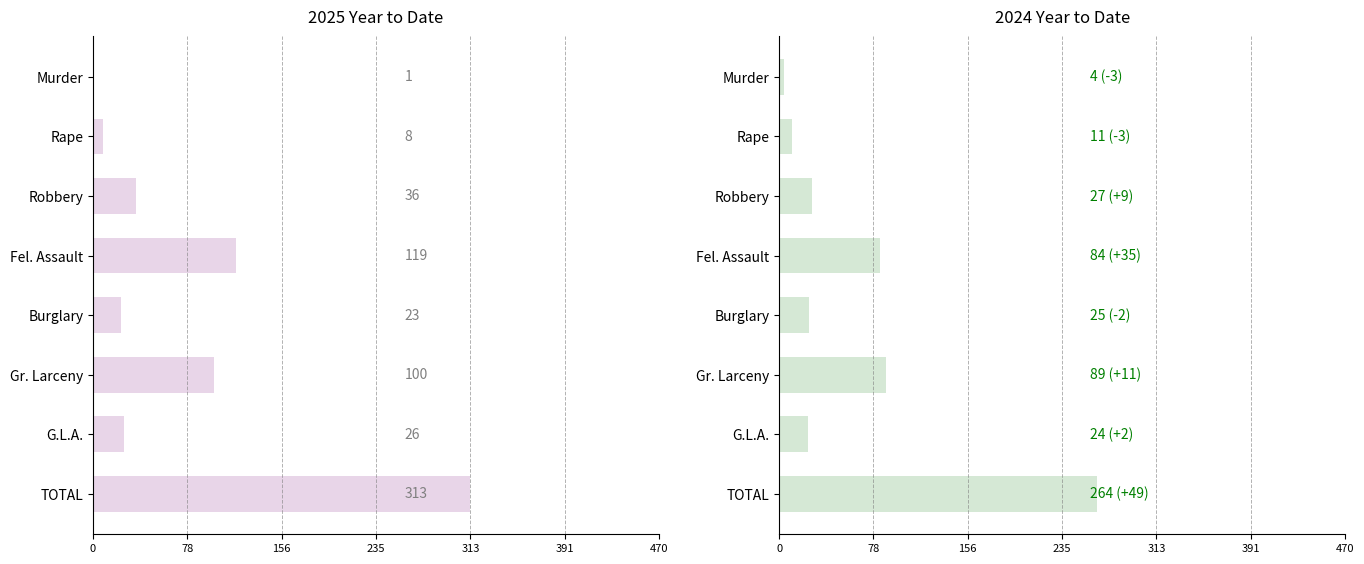

Which has a higher value, Robbery or Rape?

Robbery